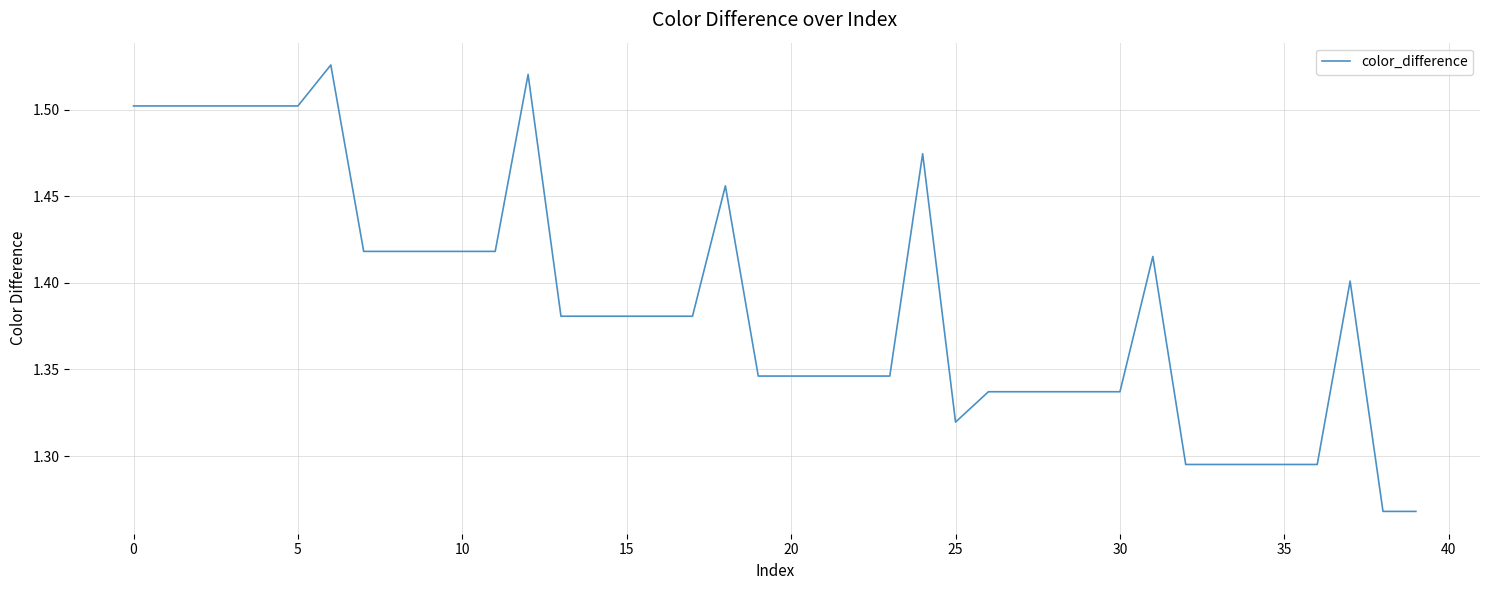

Is this an area chart (filled region under the line)?

No